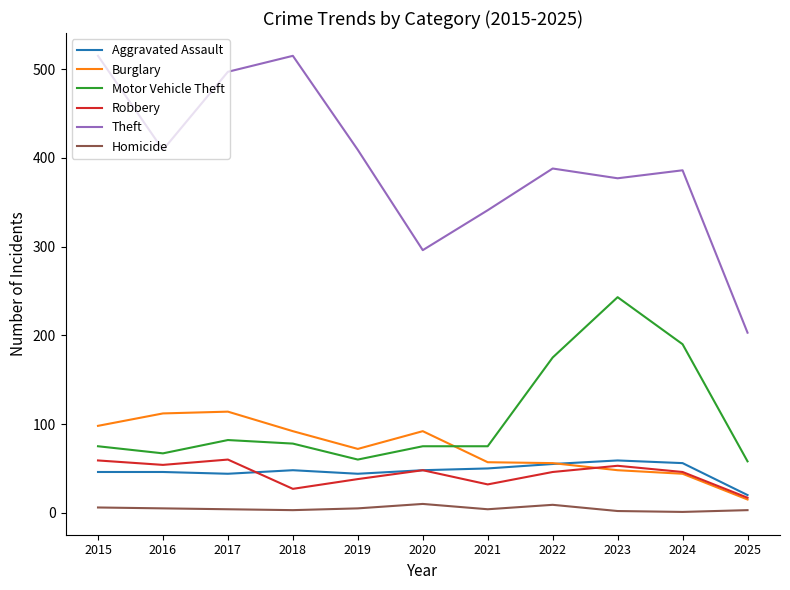

What is the difference between the Homicide values at 2022 and 2015?

3